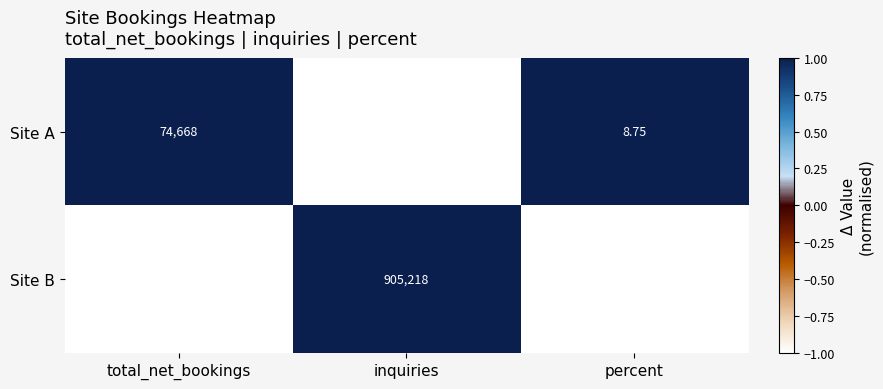

Where is Site B nearest to the value 452611?

total_net_bookings